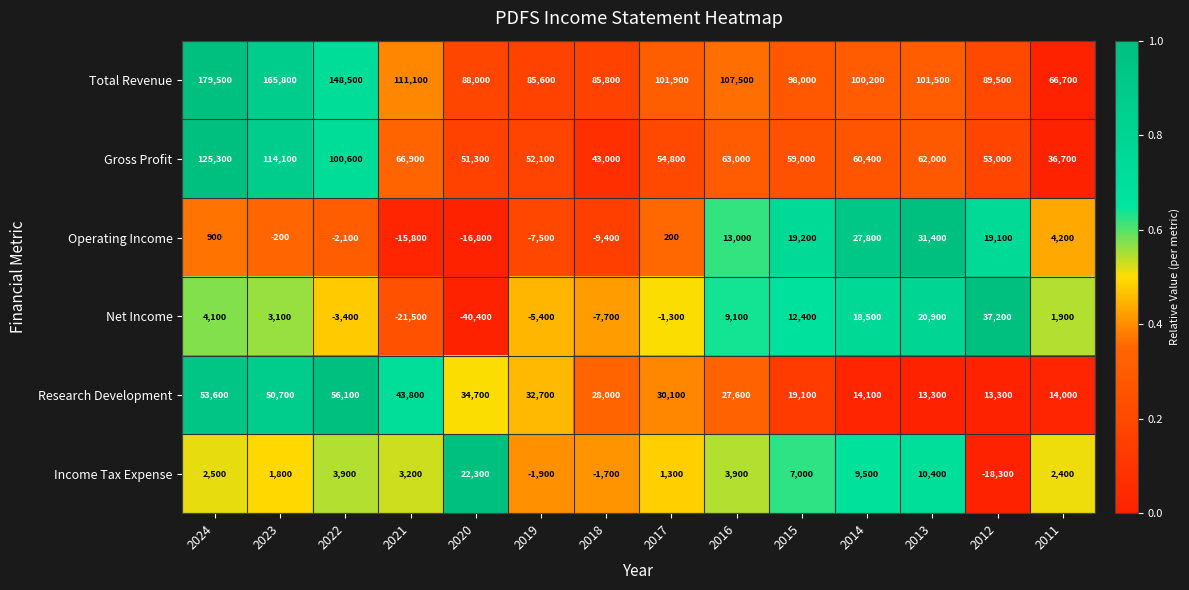

Which series has the widest spread of values?

Total Revenue